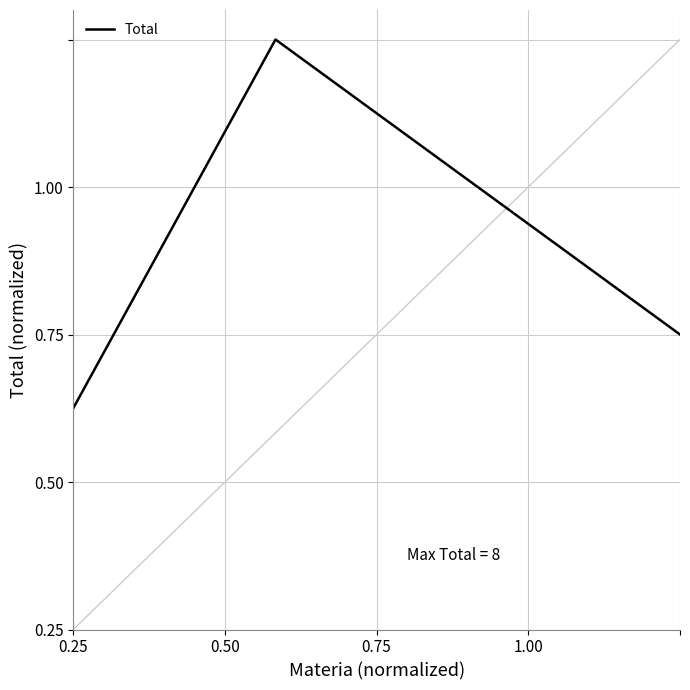

Does the chart display data point markers on the line(s)?

No